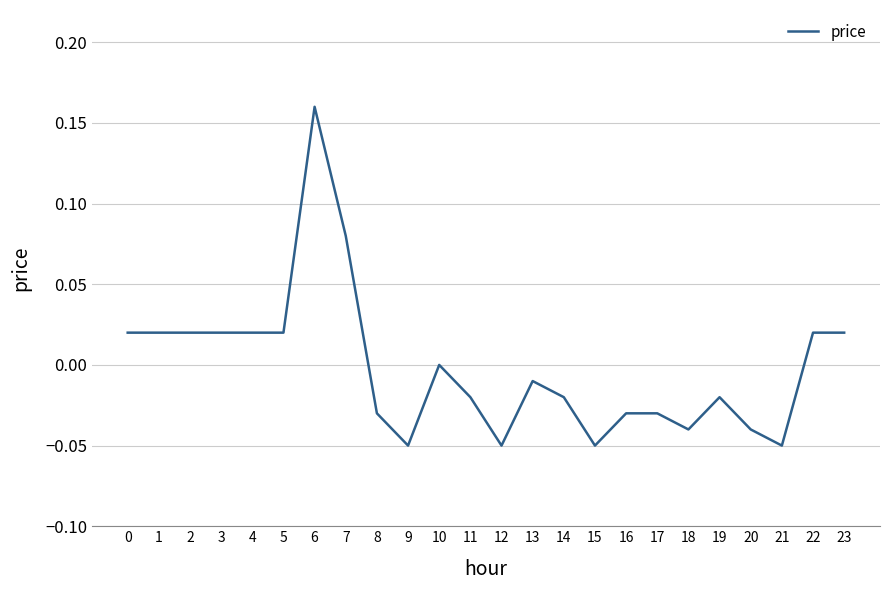

Which category has the highest value across all series?

6